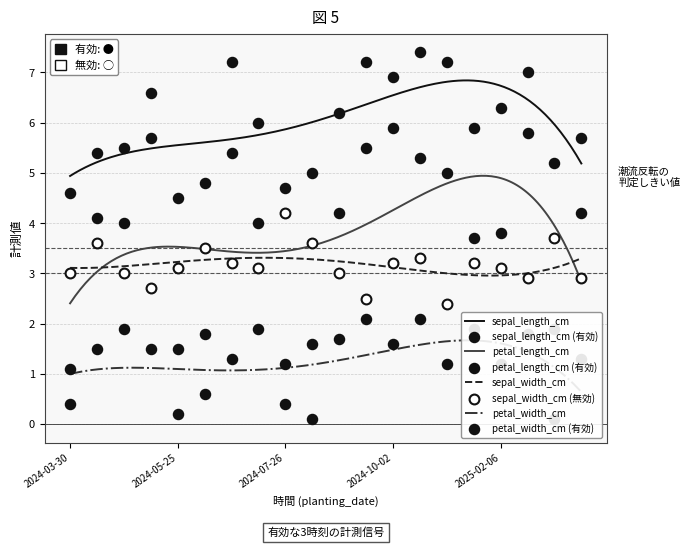

At how many categories does at least one series exceed 5?

15